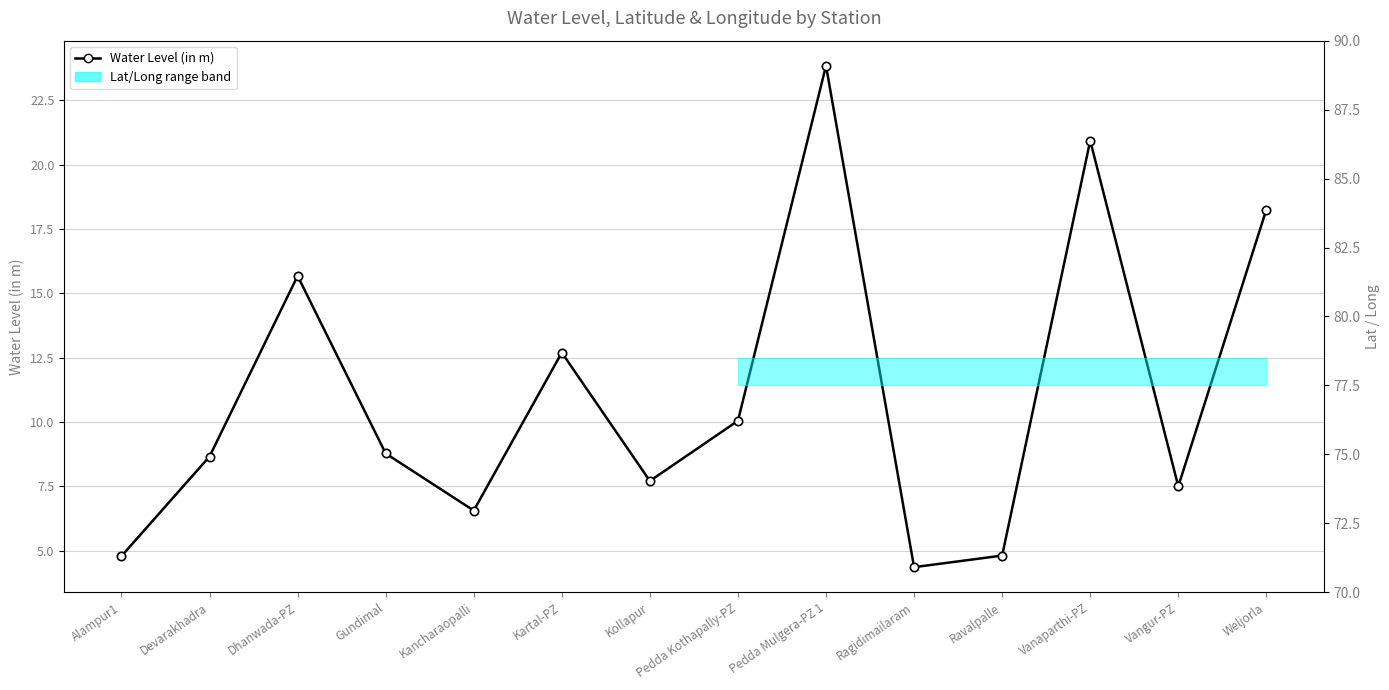

What is the average value?

11.0